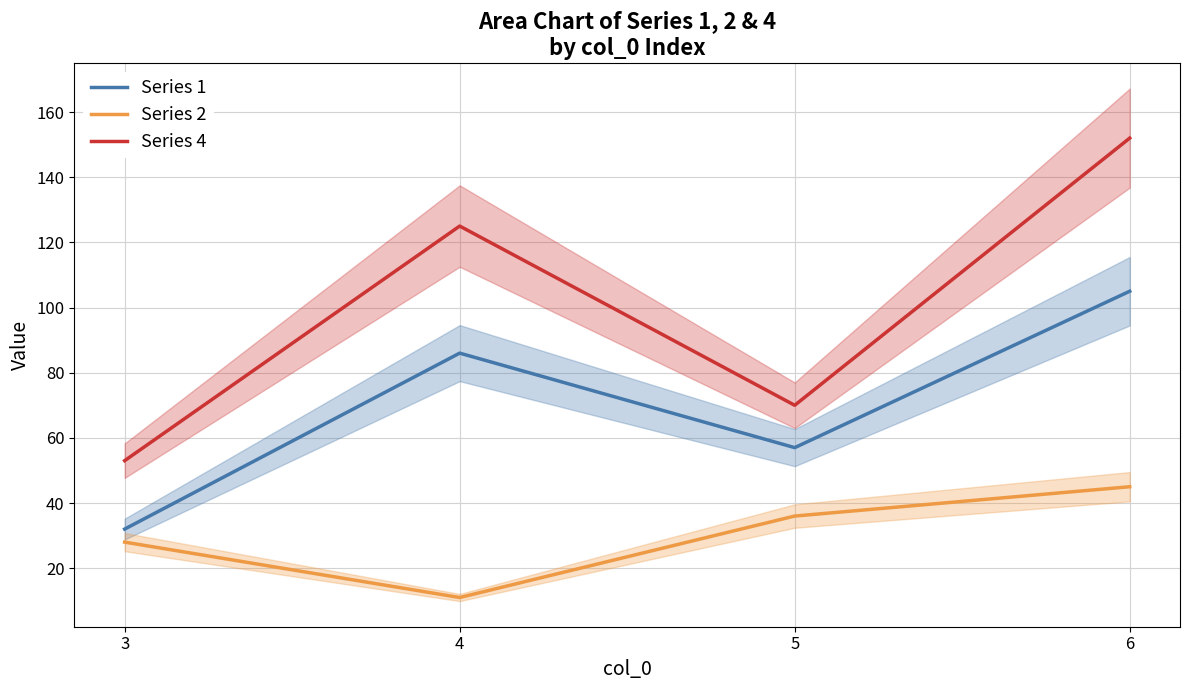

Where is the first local maximum for Series 1?

4